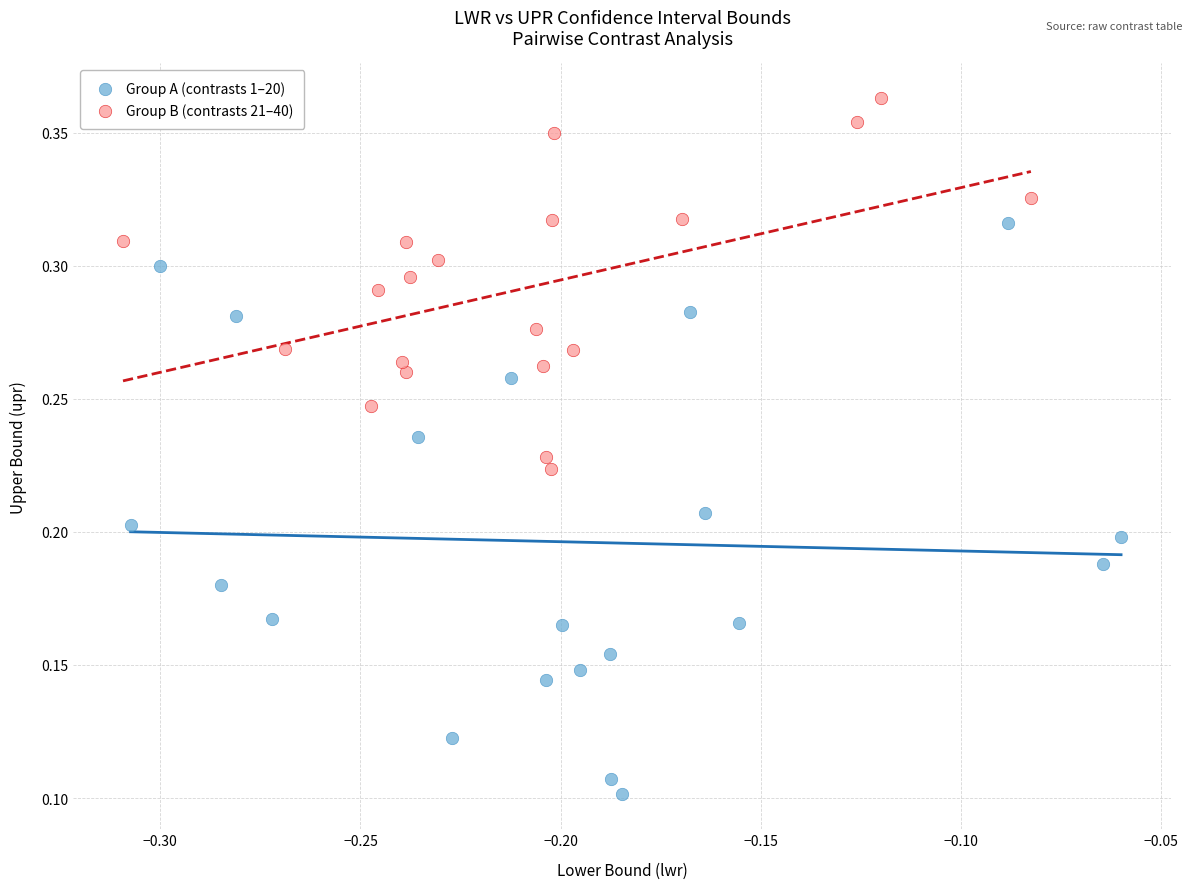

Which series contains the highest Y value?

Group B (contrasts 21–40)